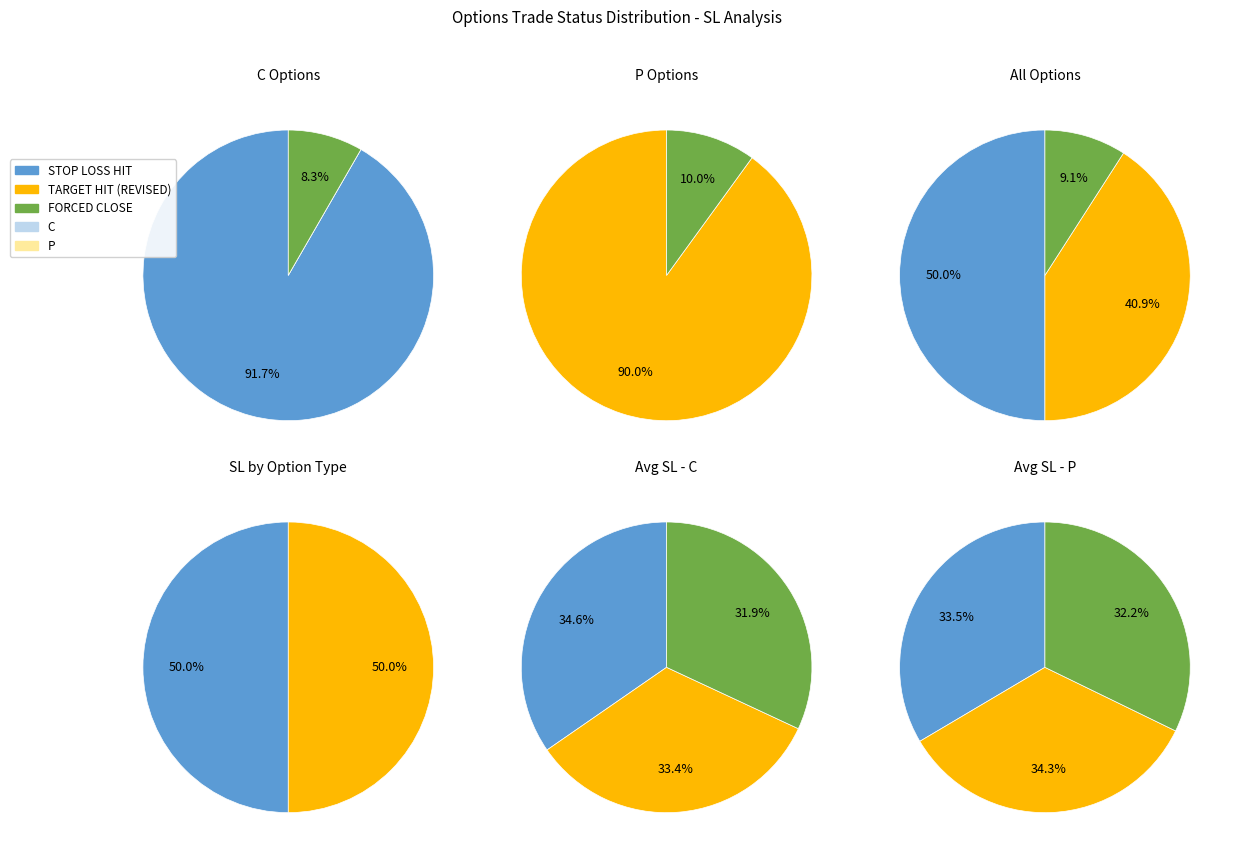

Do FORCED CLOSE - SESSION END and STOP LOSS HIT together represent more than half of the pie?

Yes